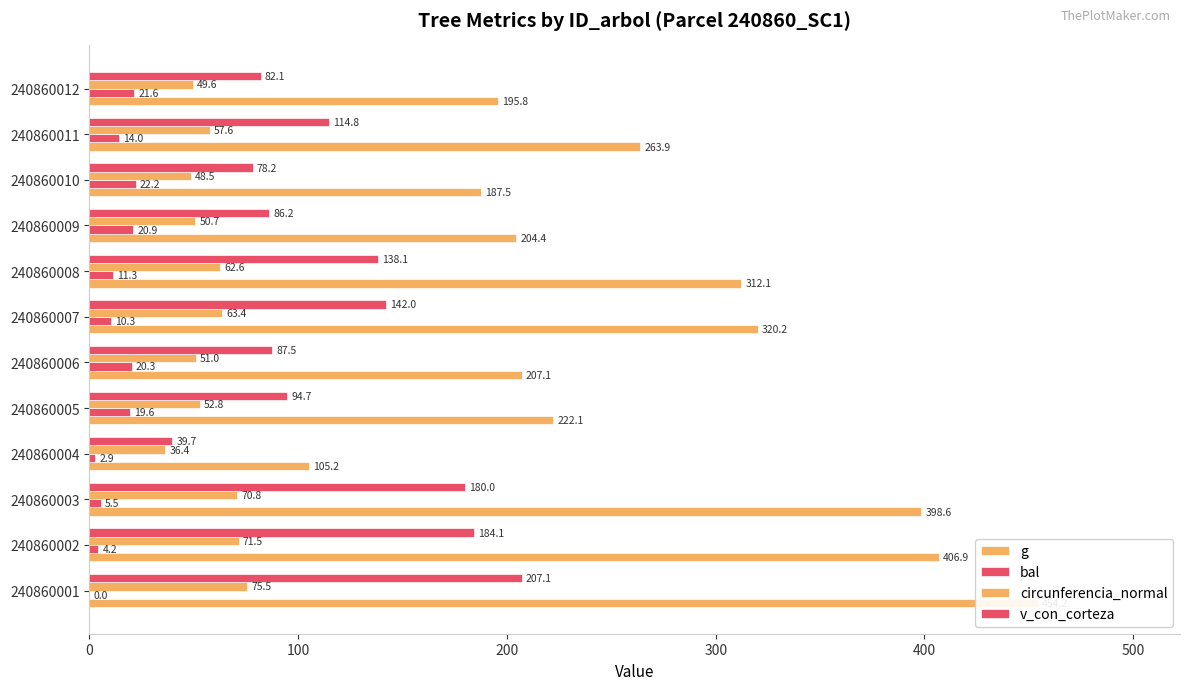

What value does the bal series have at 240860005?

19.6